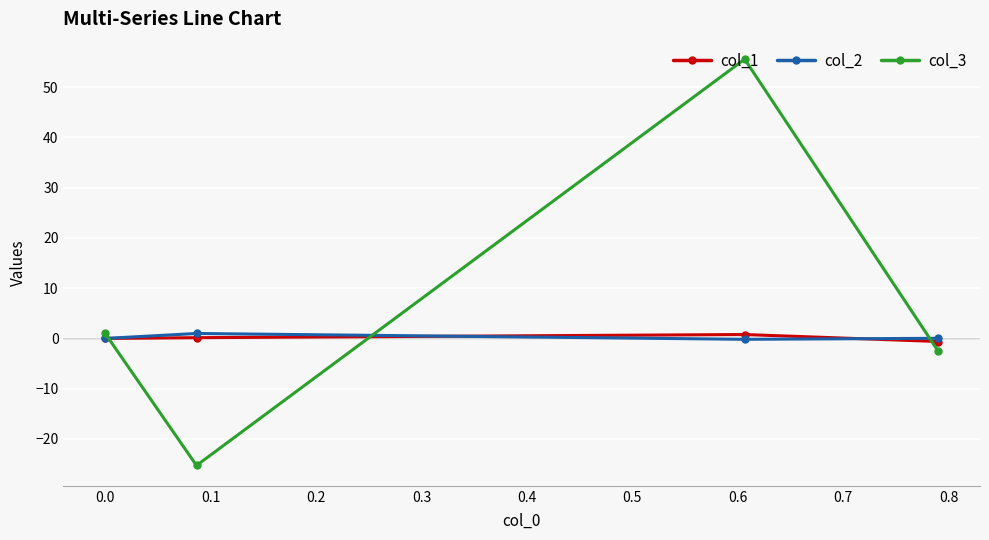

What is the minimum value shown in the chart?

-25.3